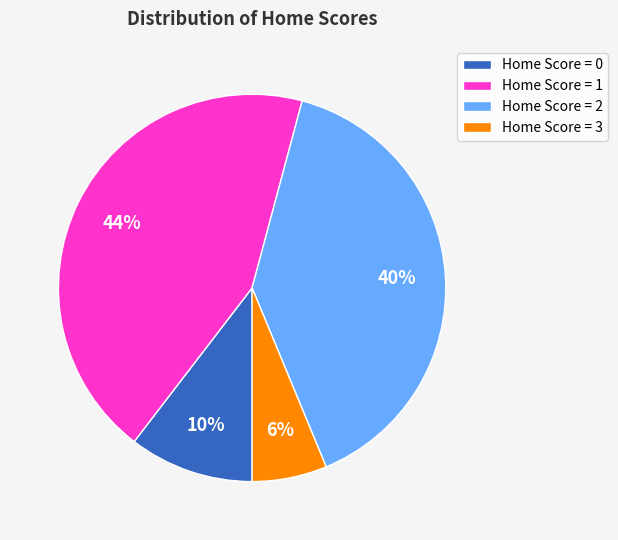

How many slices are in this pie chart?

4